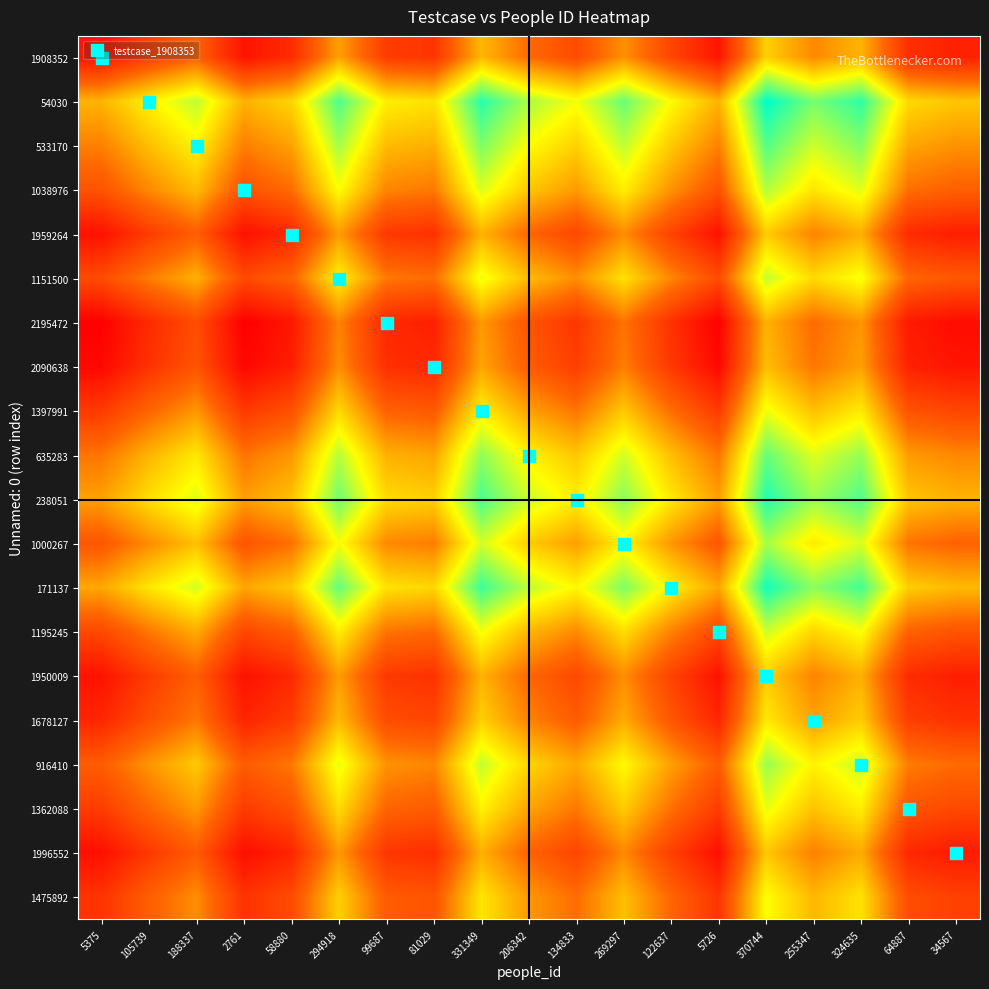

Which has a higher value, 188337 or 370744?

370744